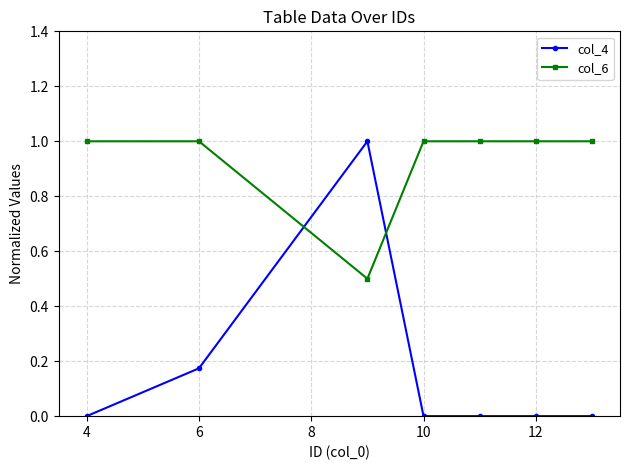

True or false: col_4 and col_6 cross at least once.

True